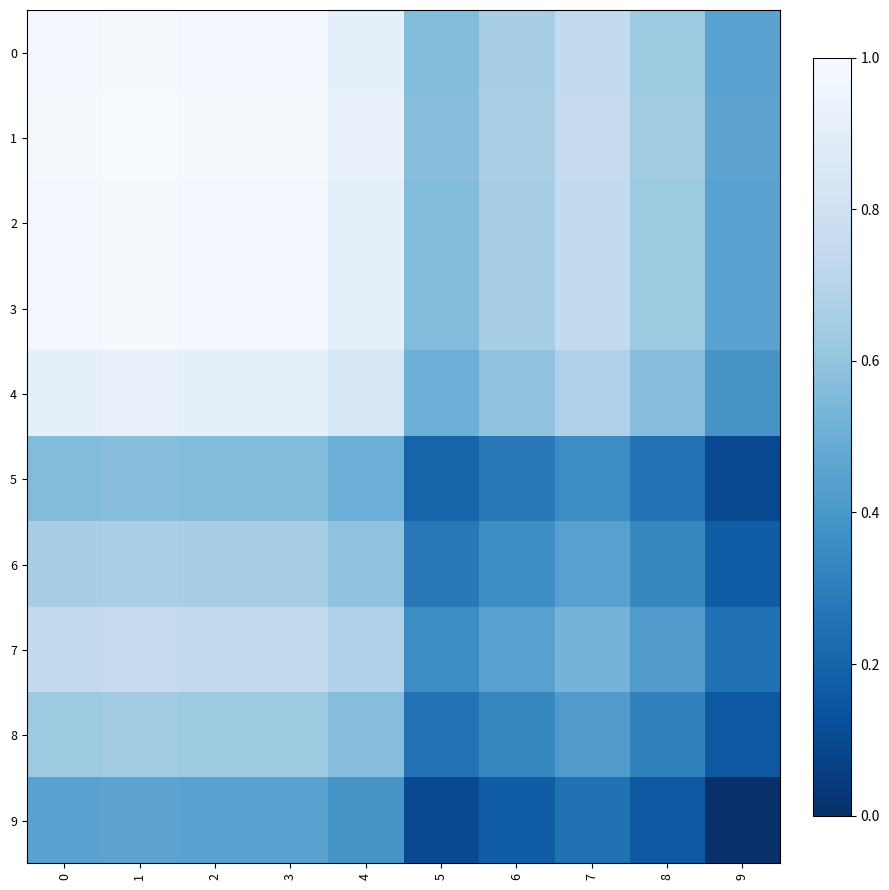

What is the total value across all series at 8?

4.6